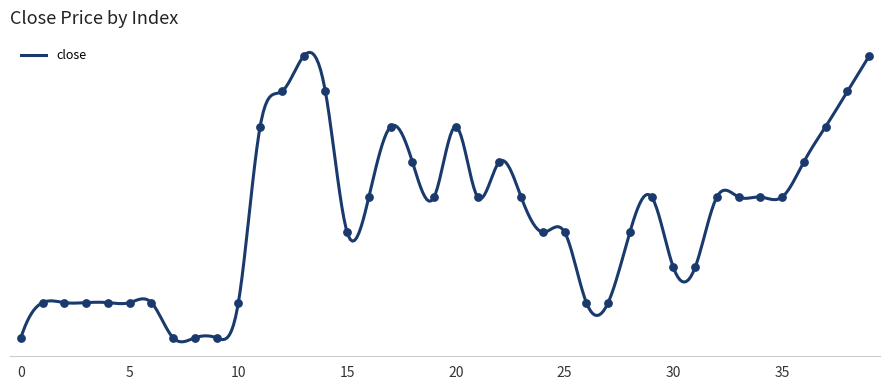

What is the change in value from 14 to 19?

-0.3